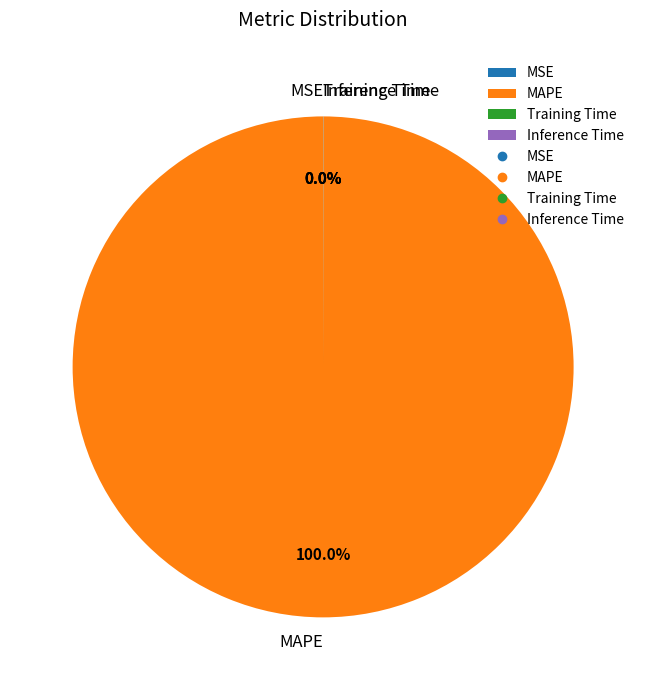

Which slice is the largest?

MAPE